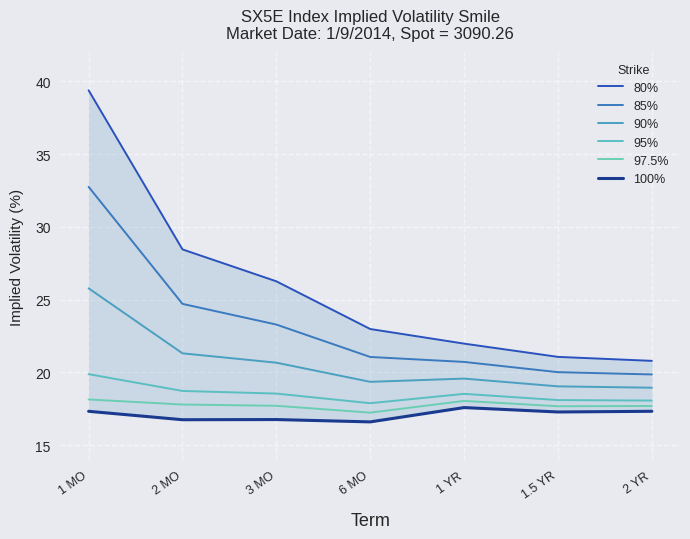

At which category is the sum across all series the highest?

1 MO